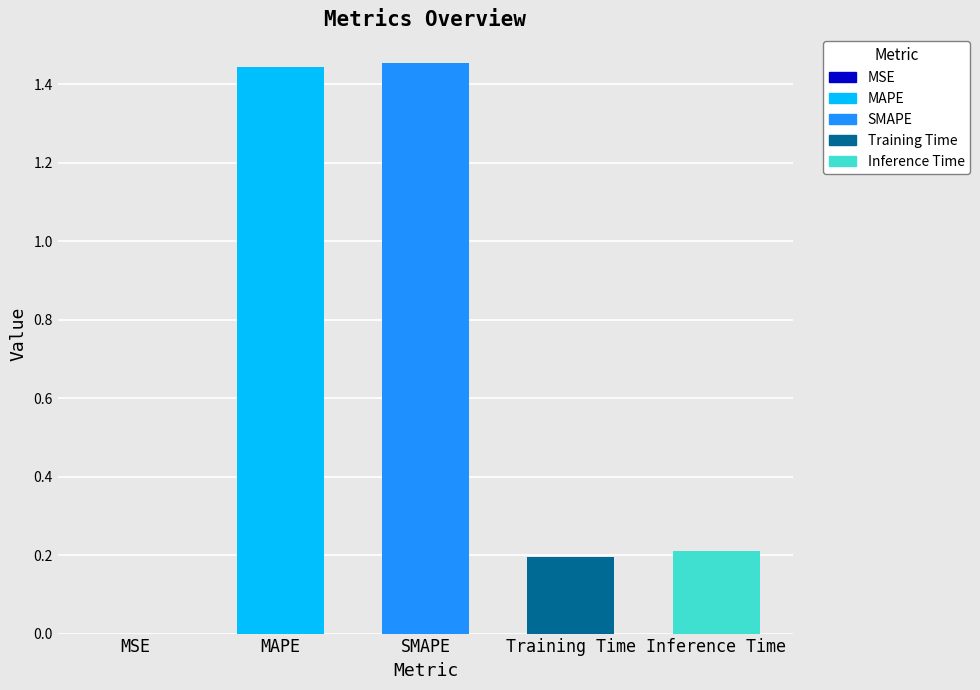

What is the sum of all values?

3.3